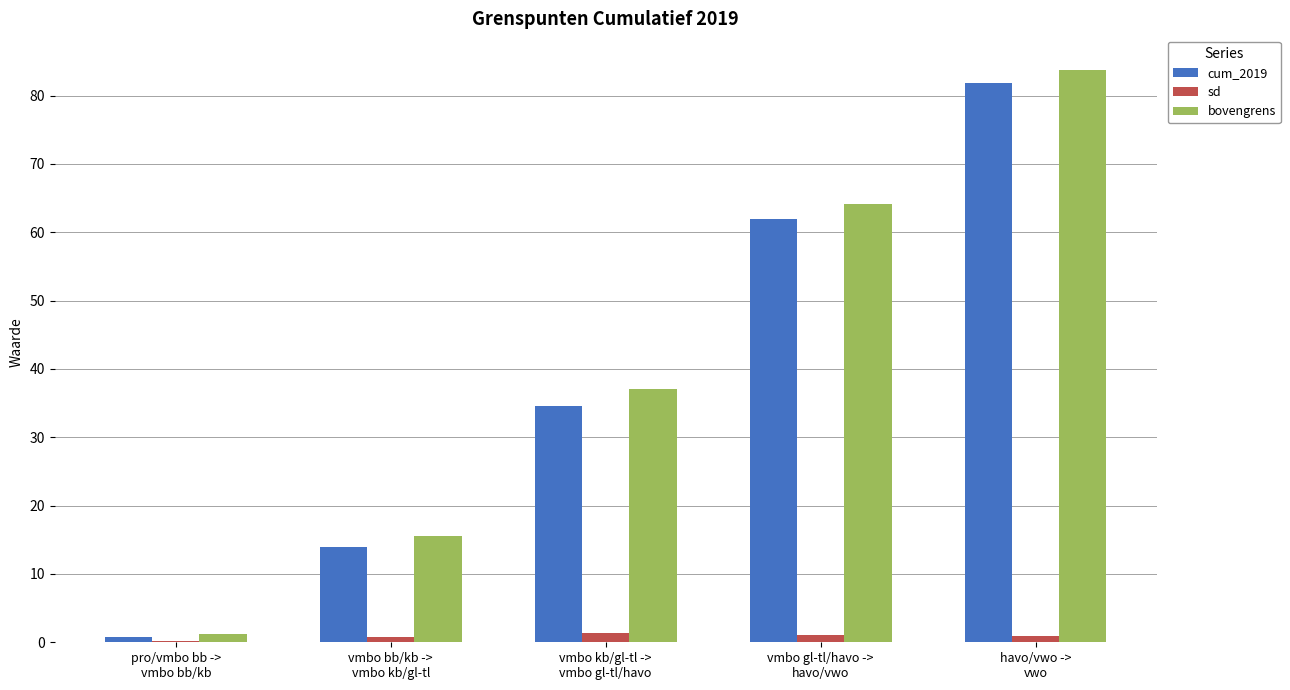

What is the greatest value displayed?

83.7